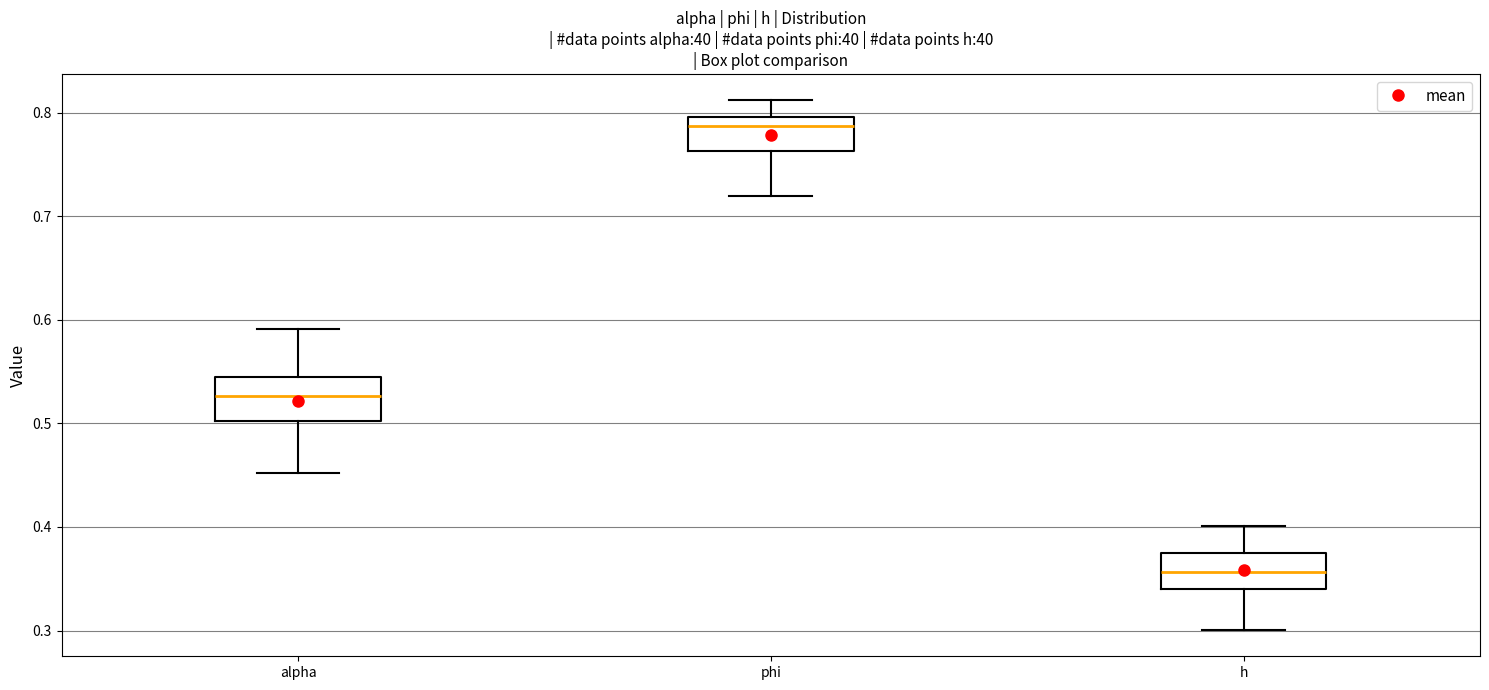

Where does the upper whisker of the box for alpha end on the y-axis? The values are not printed on the chart, so give them approximately, as read against the axis.

0.59